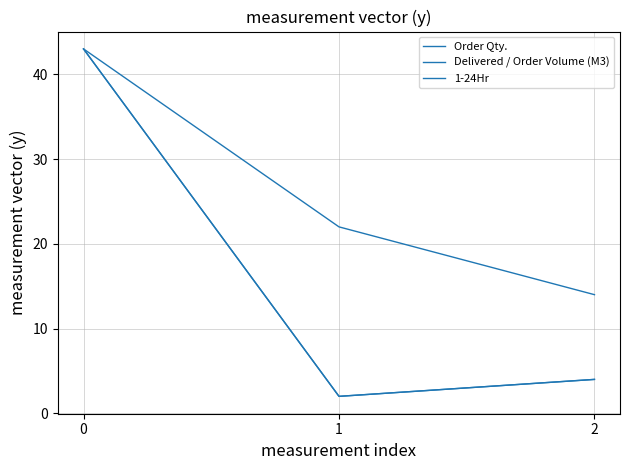

Does the chart display data point markers on the line(s)?

No